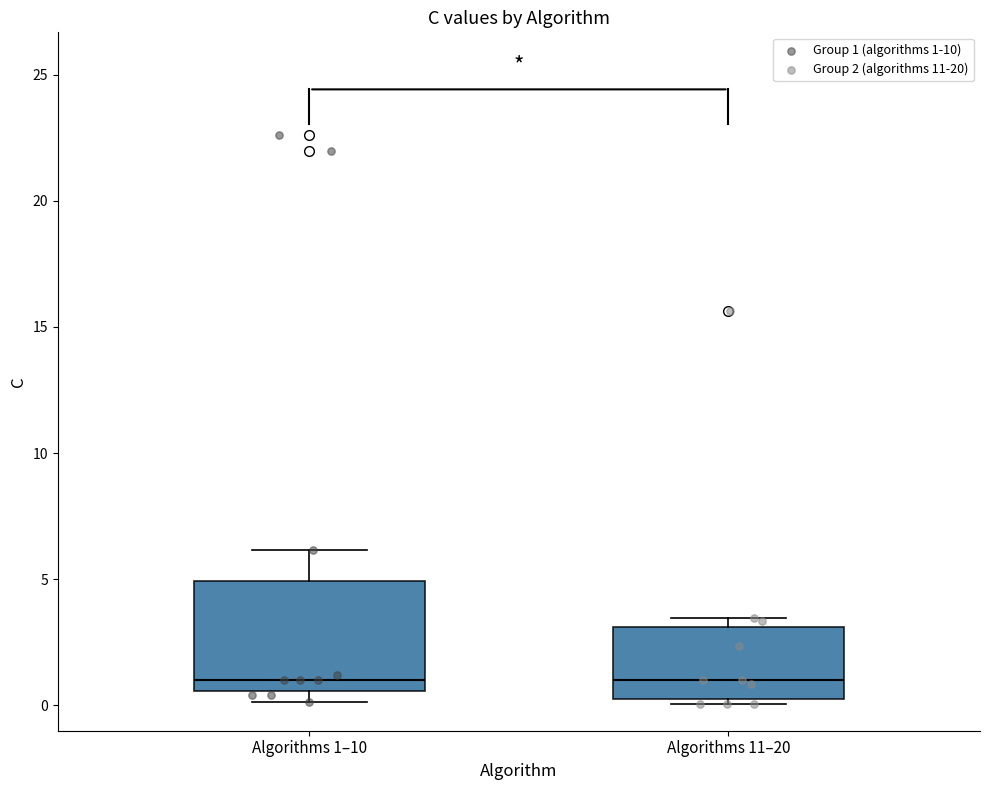

Reading left to right, read every box against the y-axis: the position of its median line, the range the box covers, and the ends of its whiskers. The values are not printed on the chart, so give them approximately, as read against the axis.

Algorithms 1–10: median 1.0, box 0.5 to 5.0, whiskers 0.0 to 6.0
Algorithms 11–20: median 1.0, box 0.5 to 3.0, whiskers 0.0 to 3.5